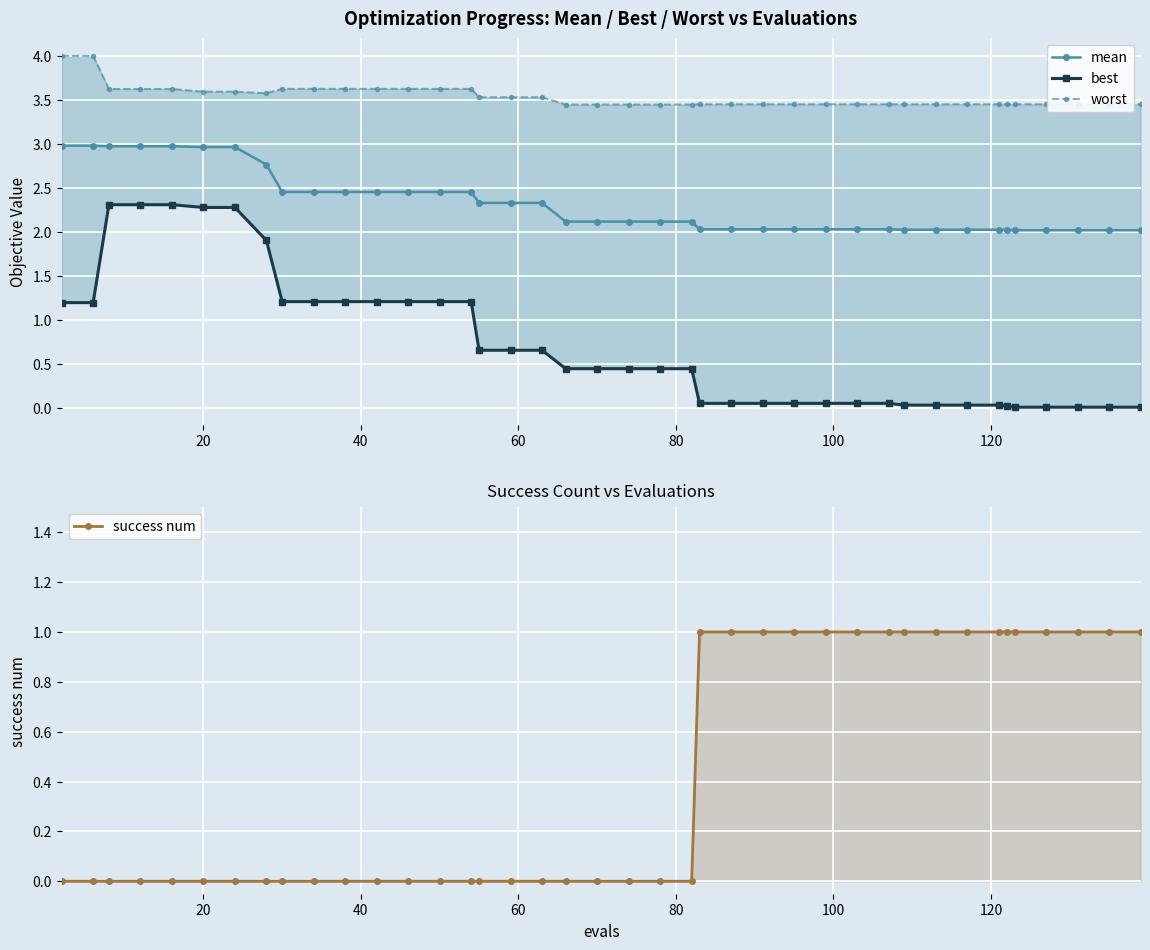

True or false: best and mean cross at least once.

False